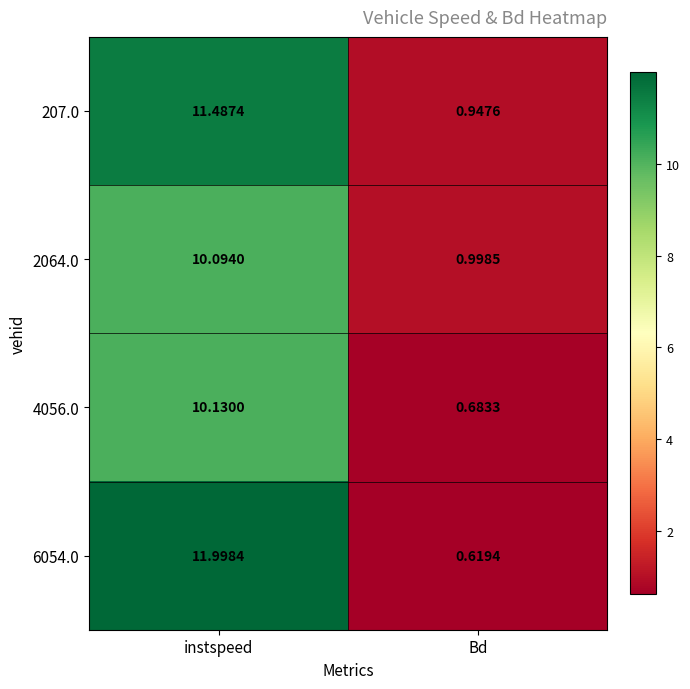

At which category does the chart reach its peak across all series?

instspeed